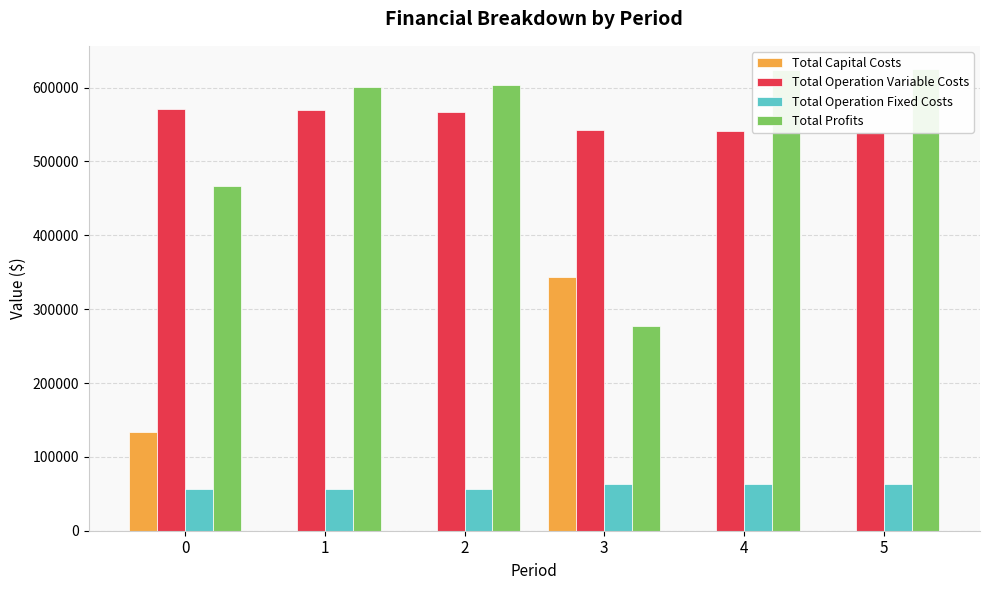

Count the number of data series in this chart.

4